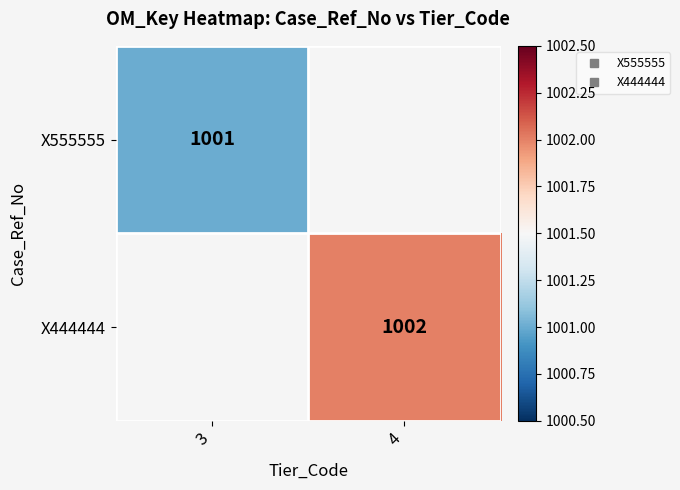

How many series are shown in this chart?

2